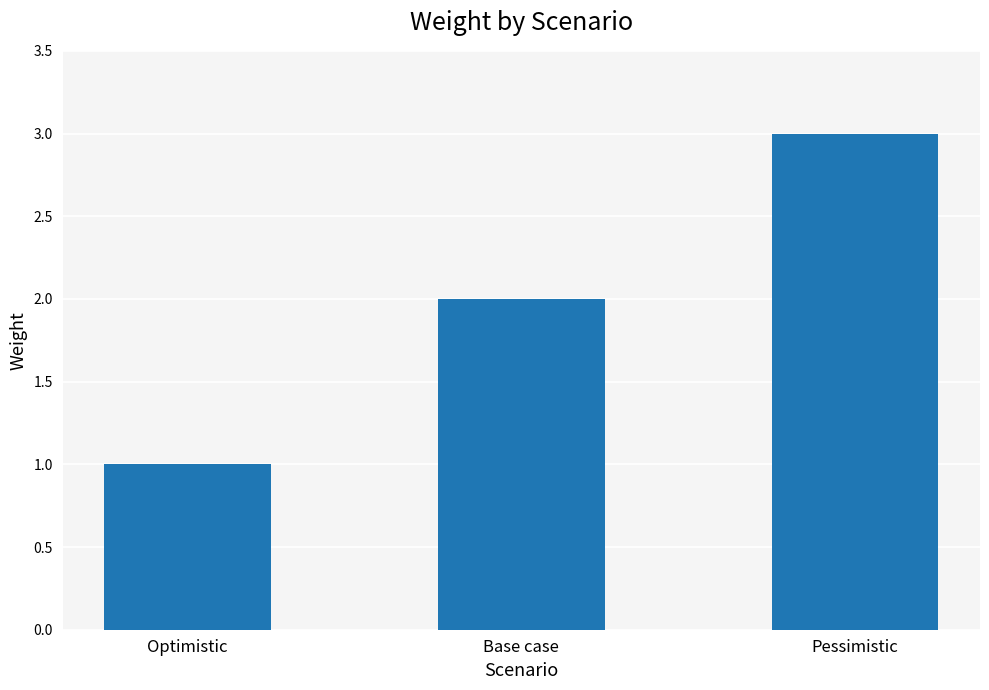

Approximately how many times larger is the value at Optimistic compared to Pessimistic?

0.3